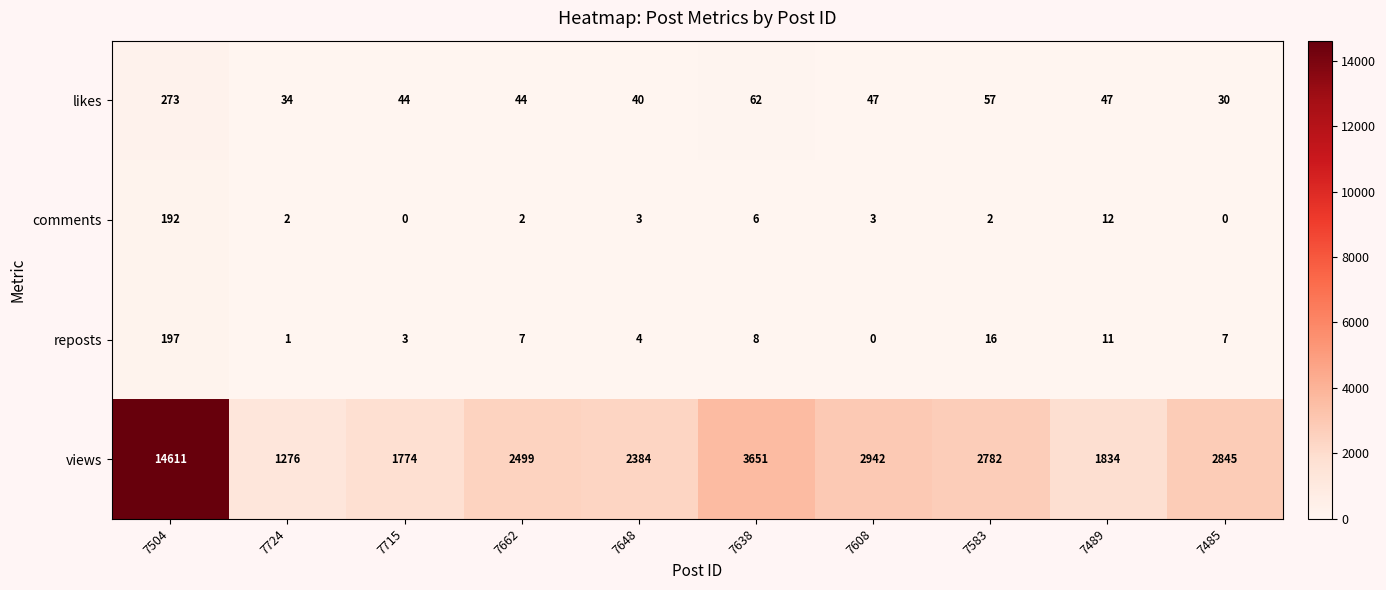

What is the difference between the views values at 7638 and 7608?

709